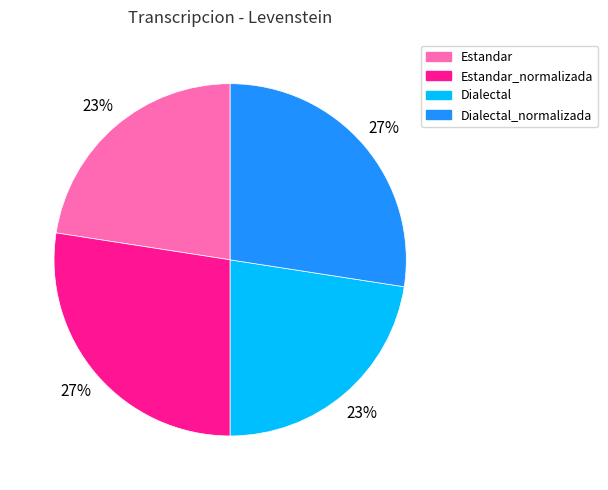

Is it true that Dialectal_normalizada is 27% of the pie?

True